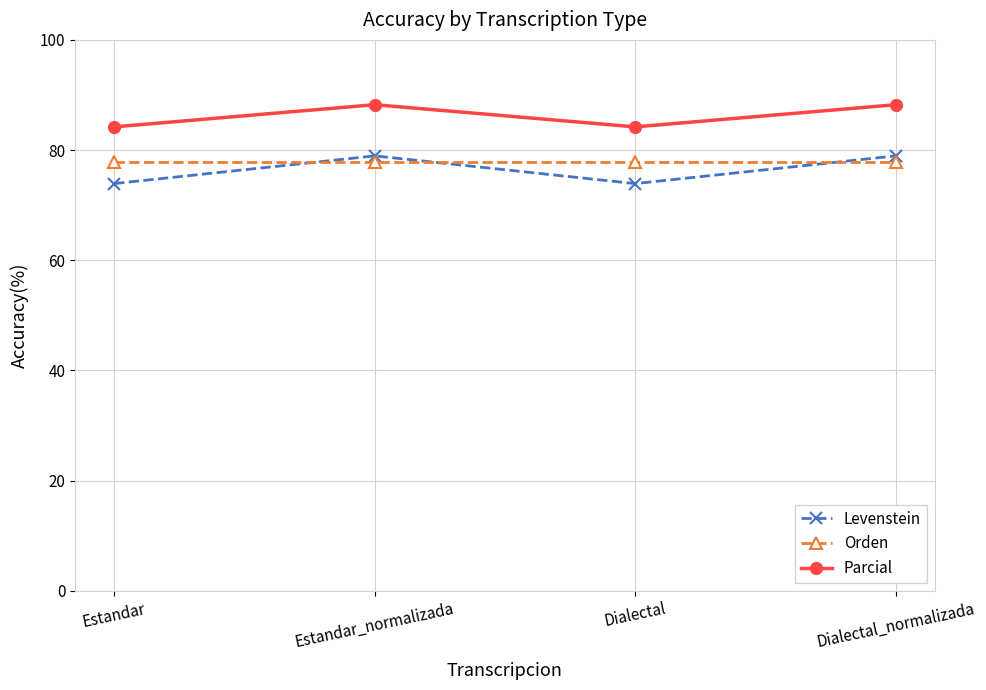

Rank the series by their maximum value, from highest to lowest.

Parcial, Levenstein, Orden